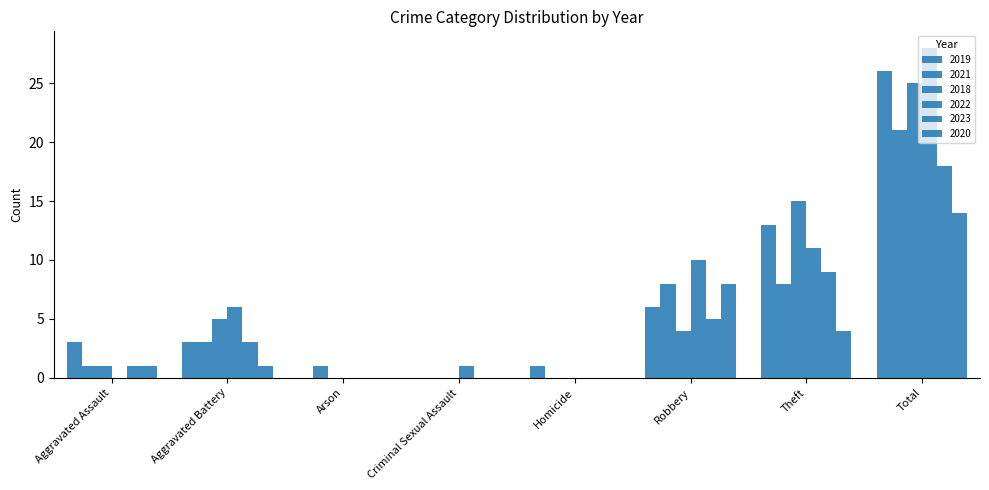

True or false: 2019 has a value of 13 at Total.

False